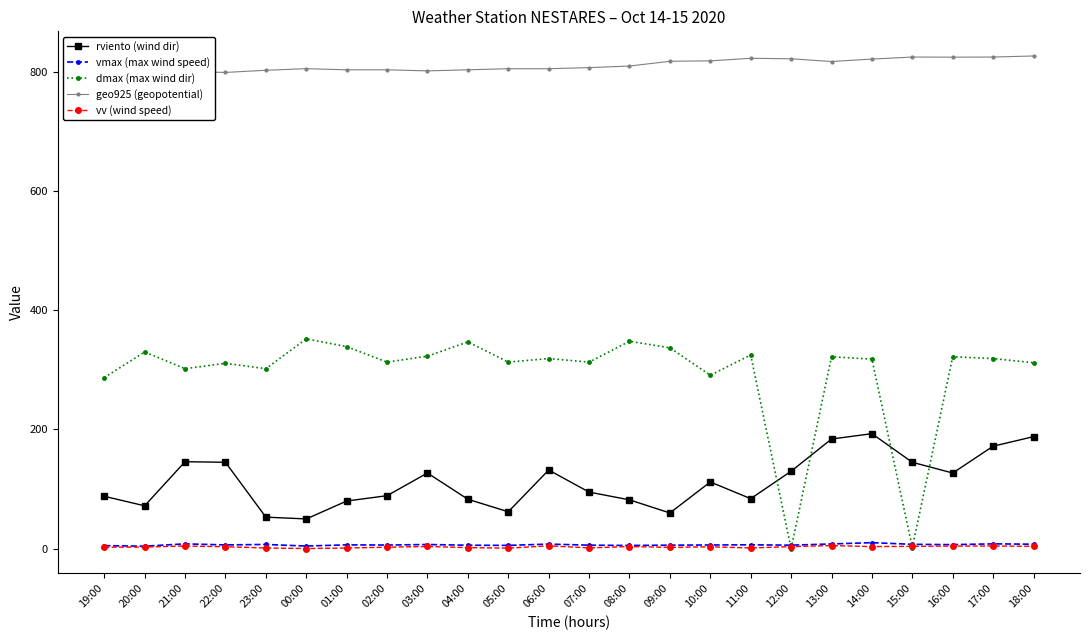

Is the value of dmax (max wind dir) at 10:00 greater than the value of geo925 (geopotential) at 09:00?

No